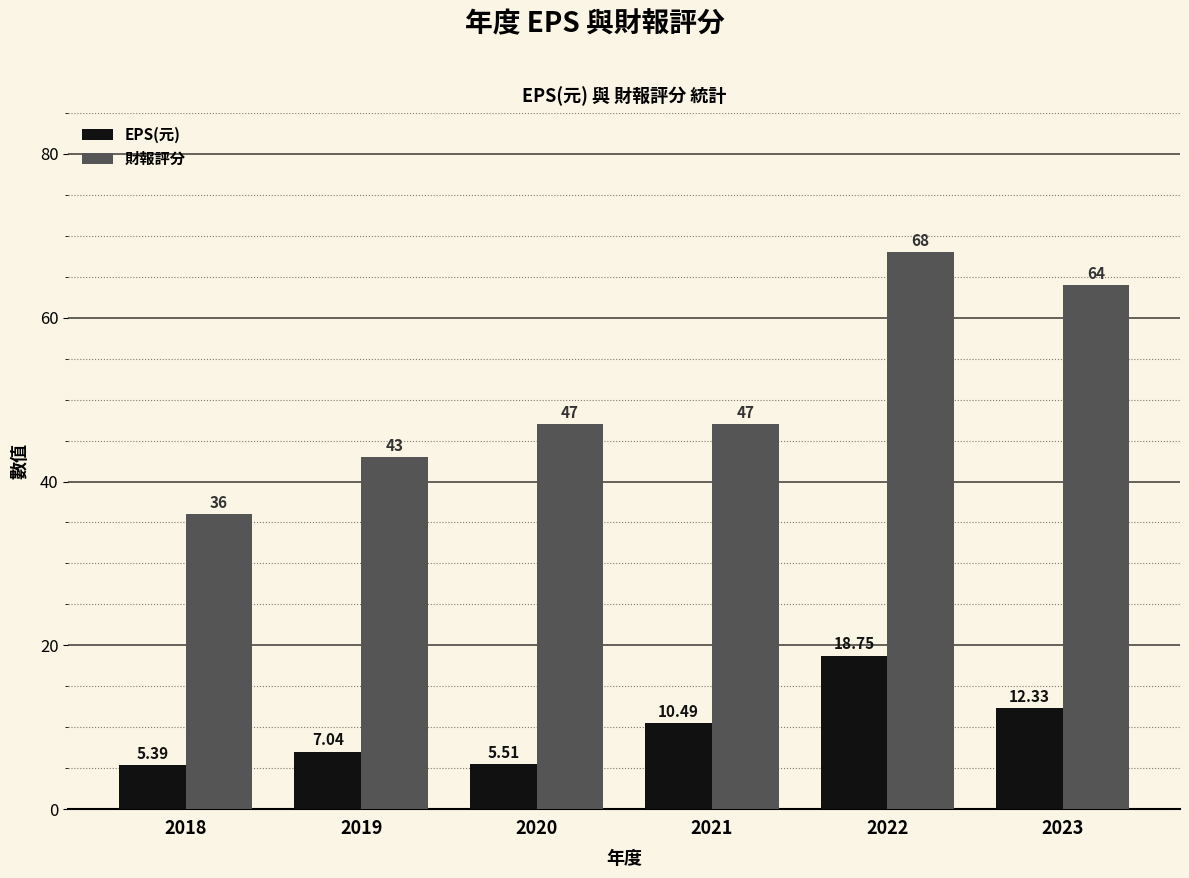

List the labels in order of EPS(元) value, largest first.

2022, 2023, 2021, 2019, 2020, 2018